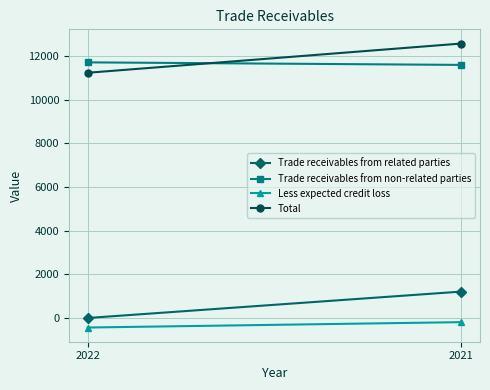

What is the value of the Less expected credit loss point at the 1st from the left?

-458